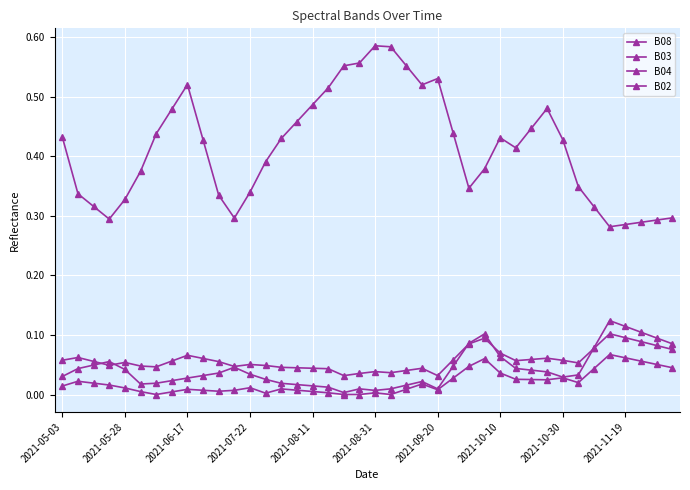

Does the chart have visible grid lines?

Yes